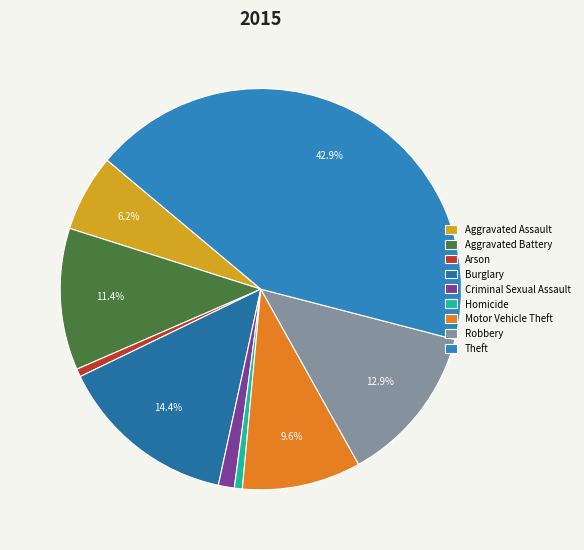

The Aggravated Assault slice represents 6% of the pie. True or false?

True